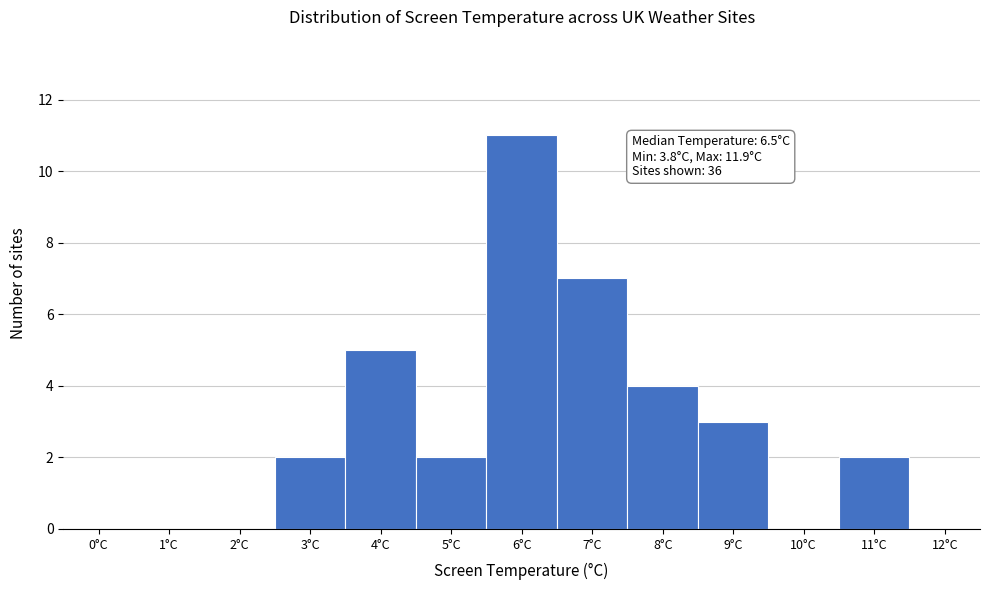

Reading left to right, list all the values displayed in this chart.

0°C=0	1°C=0	2°C=0	3°C=2	4°C=5	5°C=2	6°C=11	7°C=7	8°C=4	9°C=3	10°C=0	11°C=2	12°C=0